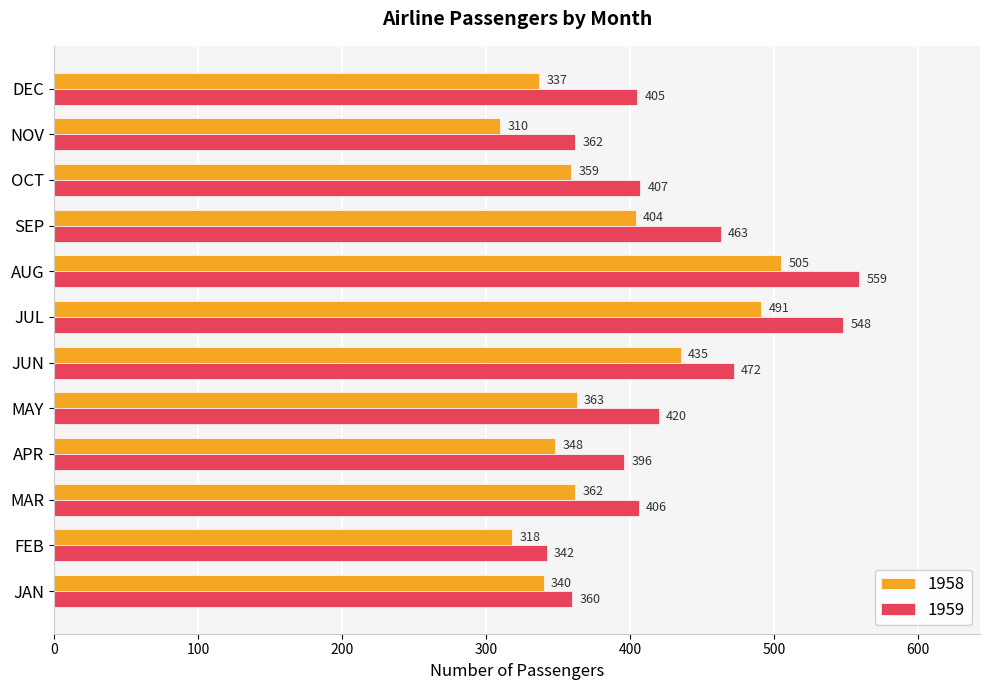

List the series in order of their peak value, lowest first.

1958, 1959